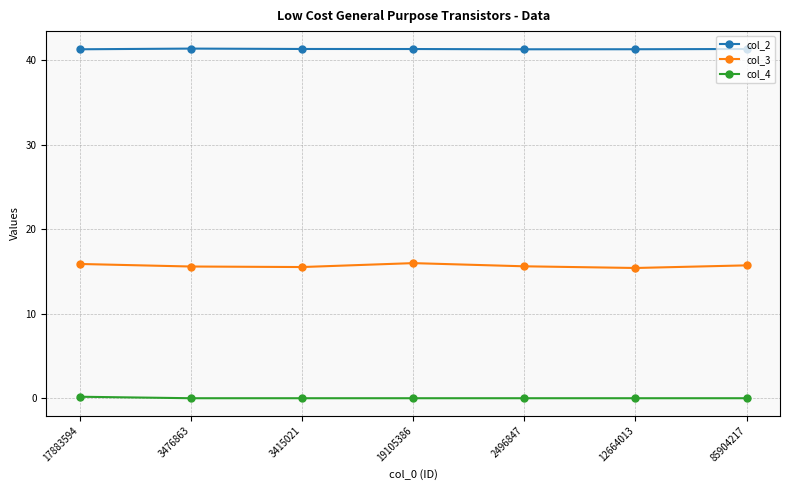

Which series has the widest spread of values?

col_3